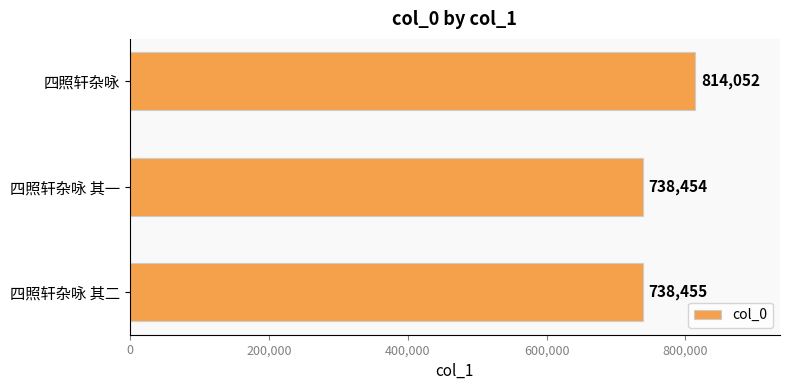

At which category does the chart reach its minimum across all series?

四照轩杂咏 其一